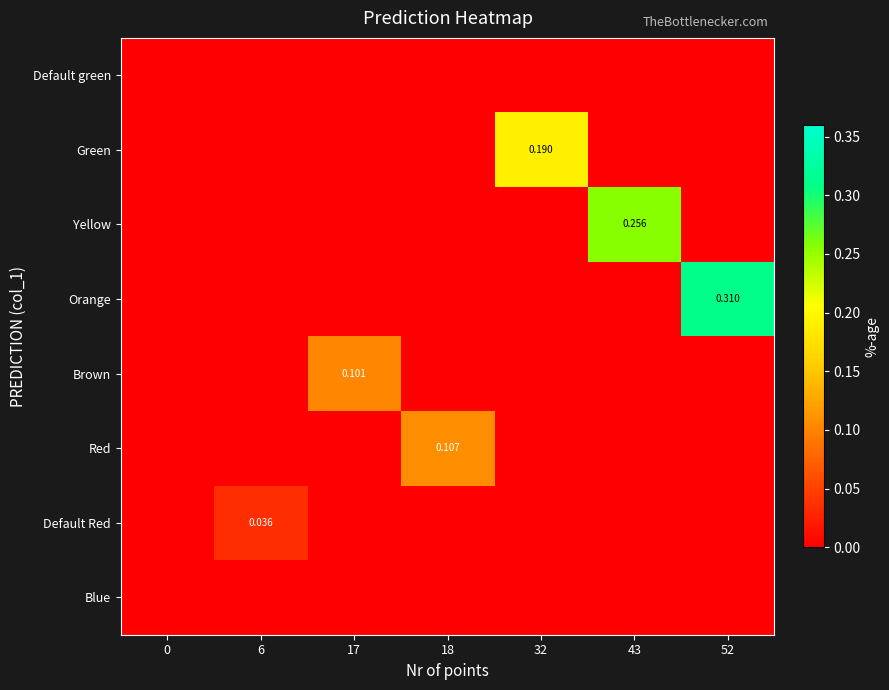

True or false: Yellow has a value of -0.1 at 32.

False